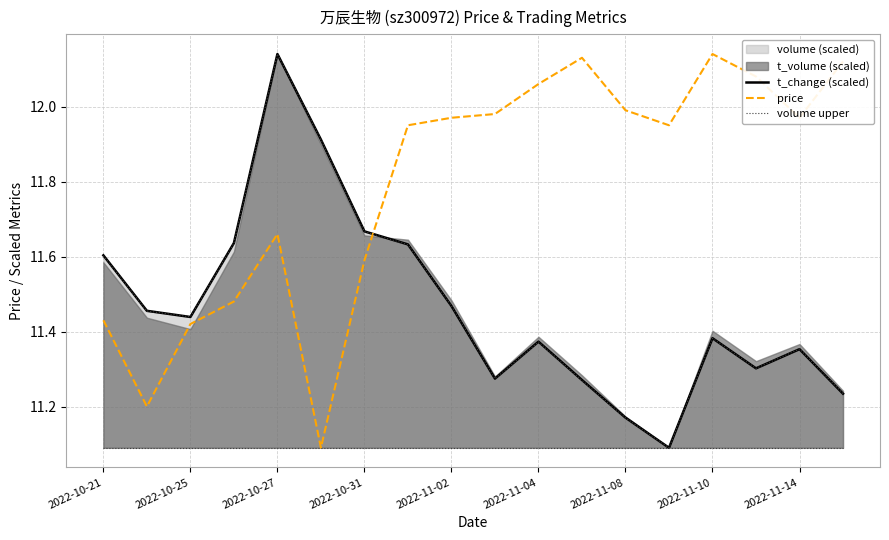

What position from the right is 13?

5